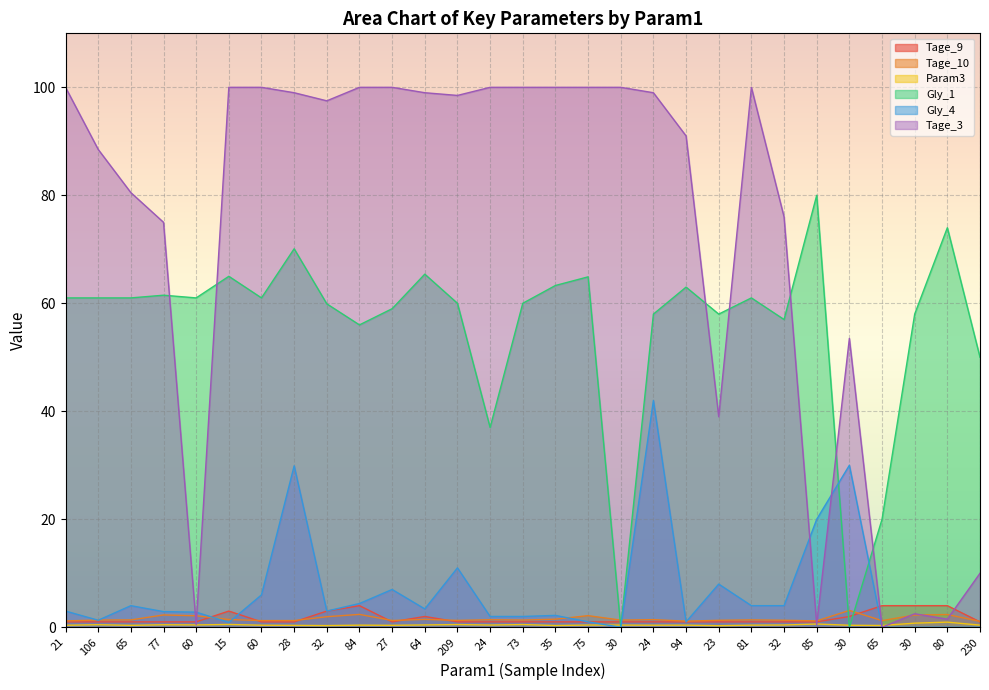

Is it true that Param3 equals 0.4 at 24?

True